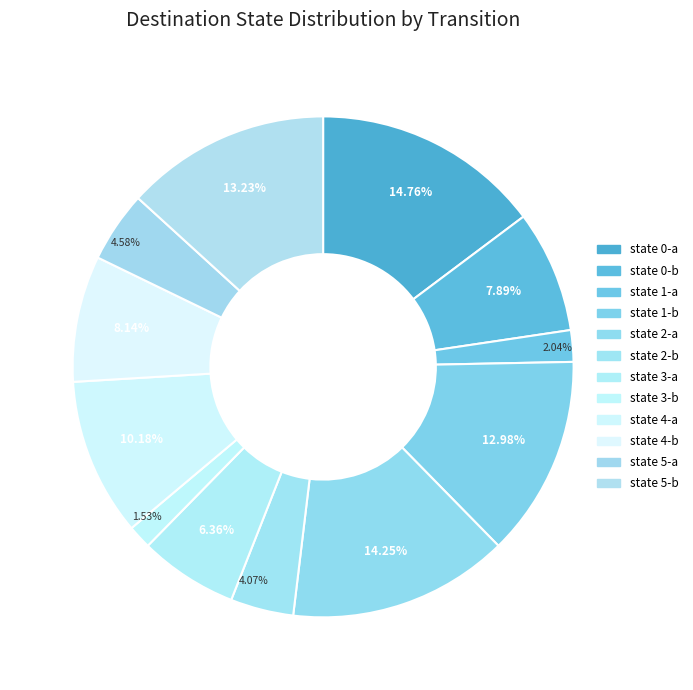

How many segments does this pie chart have?

12